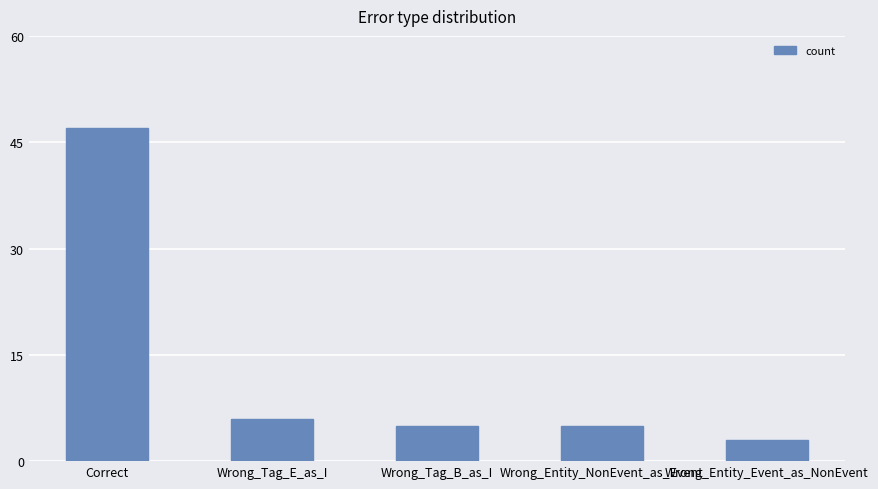

Approximately how many times larger is the value at Correct compared to Wrong_Tag_B_as_I?

9.4